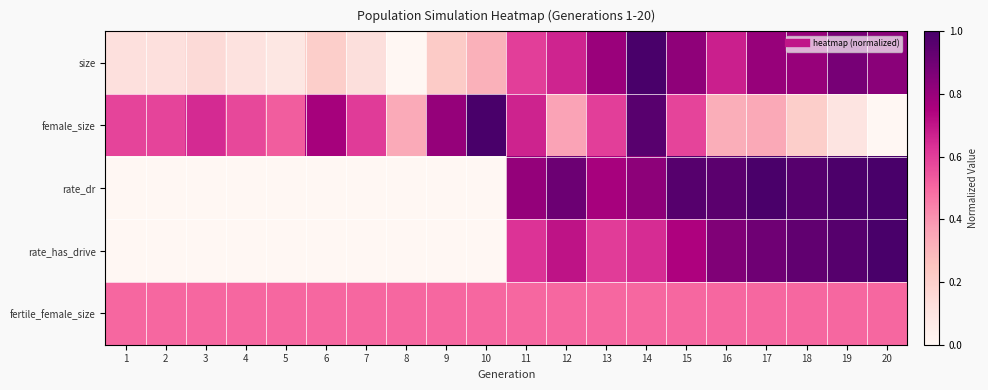

Reading right to left, list all the values displayed in this chart.

size: 20=0.8	19=0.9	18=0.8	17=0.8	16=0.7	15=0.8	14=1.0	13=0.8	12=0.7	11=0.6	10=0.3	9=0.2	8=0.0	7=0.1	6=0.2	5=0.1	4=0.1	3=0.2	2=0.1	1=0.1
female_size: 20=0.0	19=0.1	18=0.2	17=0.3	16=0.3	15=0.6	14=1.0	13=0.6	12=0.4	11=0.7	10=1.0	9=0.8	8=0.3	7=0.6	6=0.8	5=0.5	4=0.6	3=0.6	2=0.6	1=0.6
rate_dr: 20=1.0	19=1.0	18=1.0	17=1.0	16=1.0	15=1.0	14=0.8	13=0.8	12=0.9	11=0.8	10=0.0	9=0.0	8=0.0	7=0.0	6=0.0	5=0.0	4=0.0	3=0.0	2=0.0	1=0.0
rate_has_drive: 20=1.0	19=1.0	18=0.9	17=0.9	16=0.9	15=0.7	14=0.6	13=0.6	12=0.7	11=0.6	10=0.0	9=0.0	8=0.0	7=0.0	6=0.0	5=0.0	4=0.0	3=0.0	2=0.0	1=0.0
fertile_female_size: 20=0.5	19=0.5	18=0.5	17=0.5	16=0.5	15=0.5	14=0.5	13=0.5	12=0.5	11=0.5	10=0.5	9=0.5	8=0.5	7=0.5	6=0.5	5=0.5	4=0.5	3=0.5	2=0.5	1=0.5